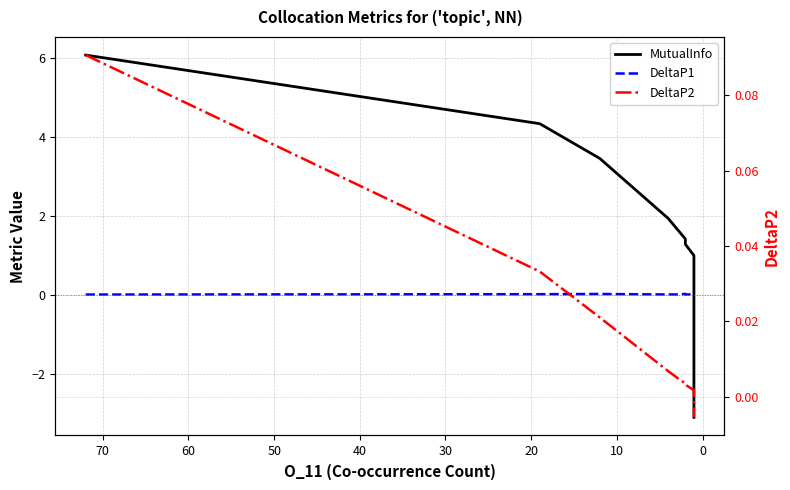

What is the sum of all DeltaP1 values?

0.1